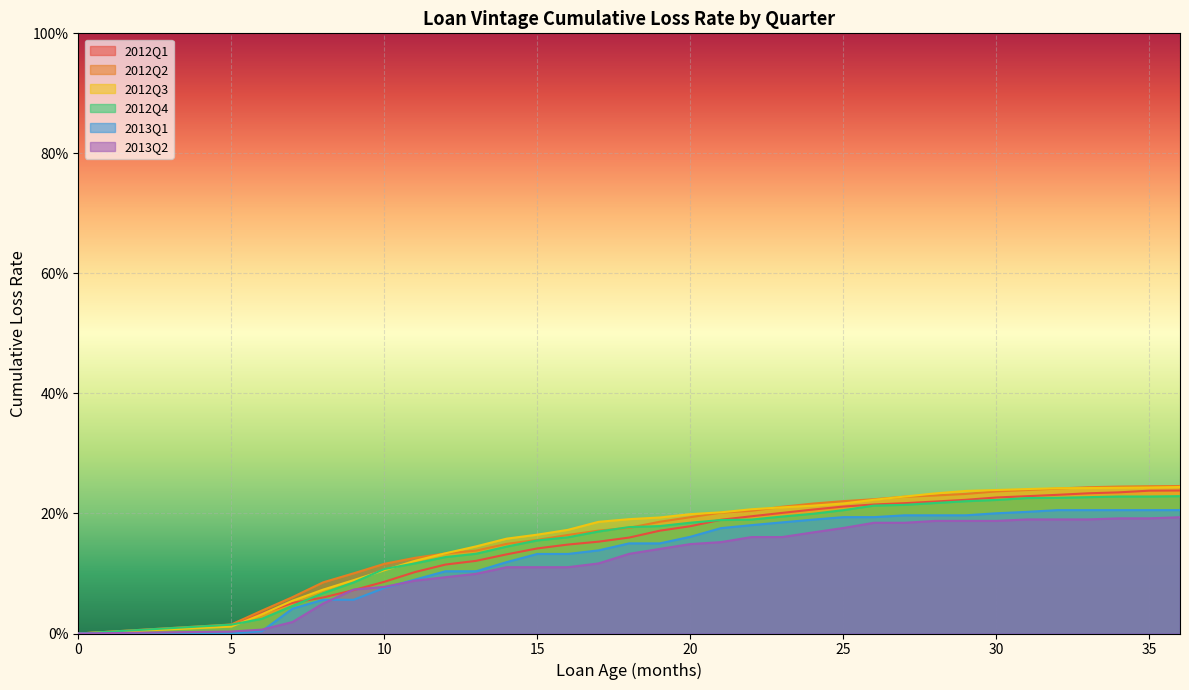

What are all the series names shown in the legend?

2012Q1, 2012Q2, 2012Q3, 2012Q4, 2013Q1, 2013Q2